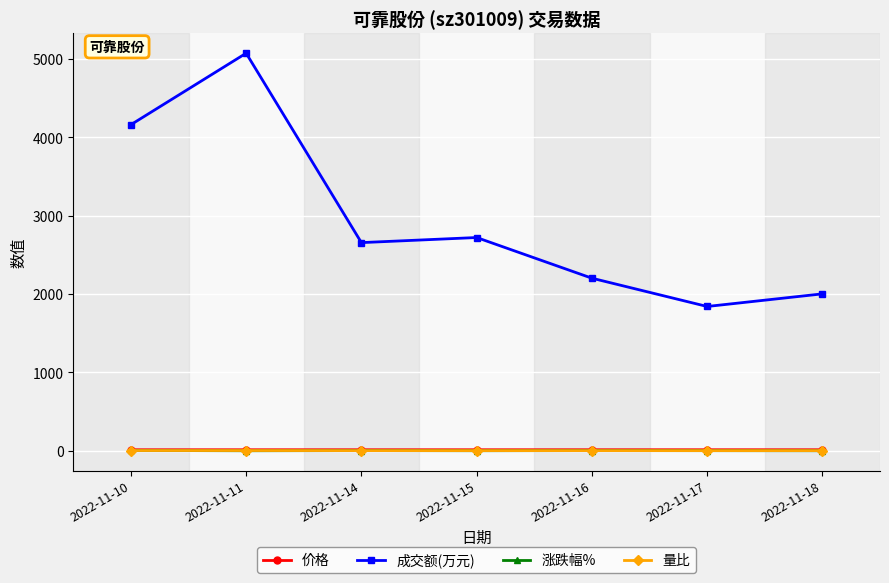

What is the sum of the 量比 values at 2022-11-10 and 2022-11-14?

2.2